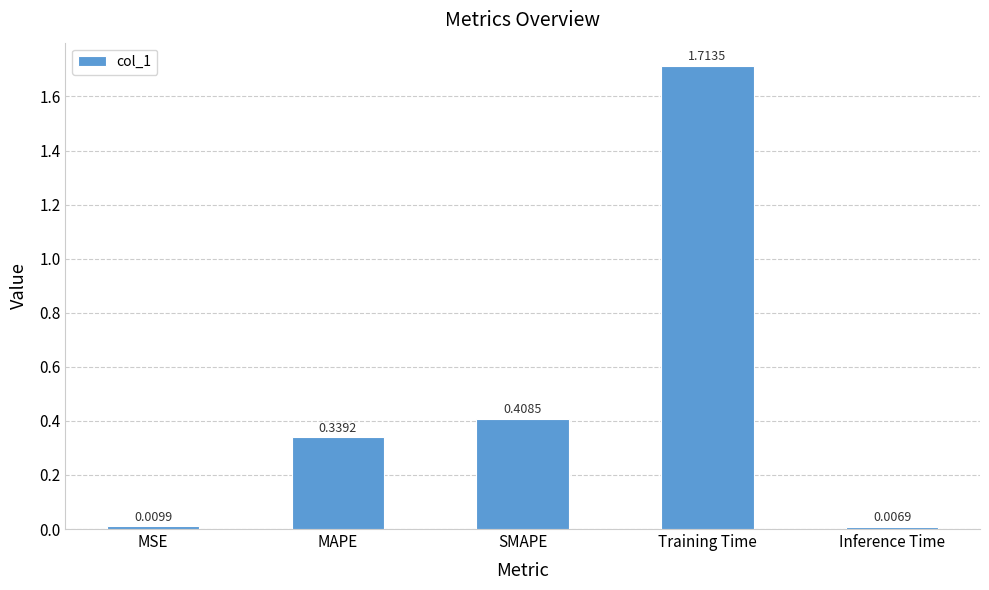

What is the sum of all values?

2.5